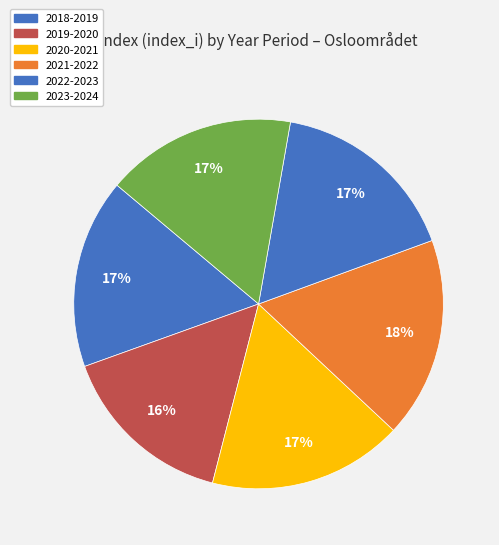

How much of the chart is everything except 2023-2024?

83.3%